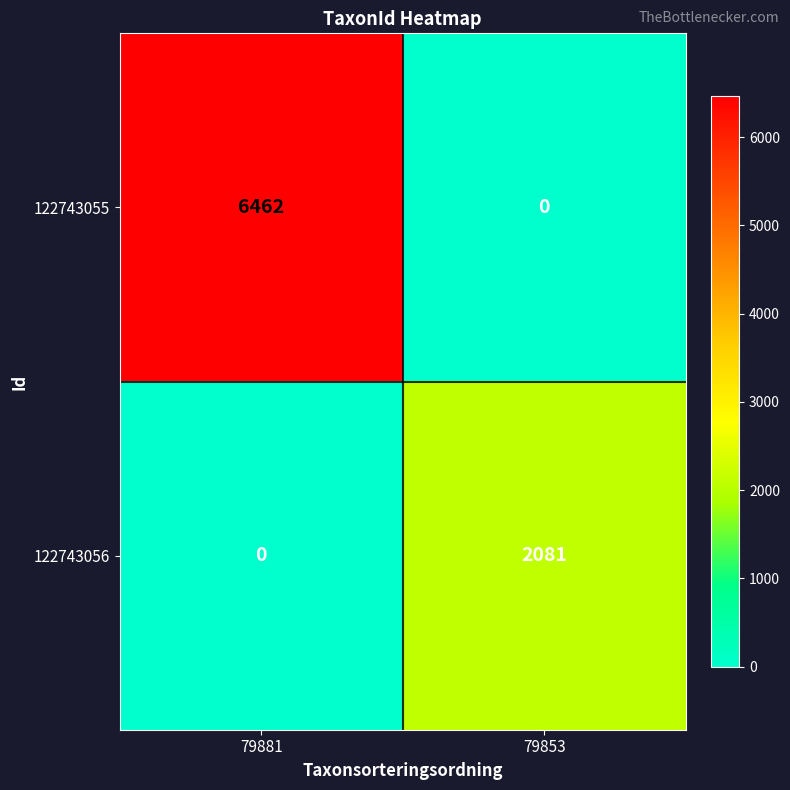

Which series has the largest range (max minus min)?

122743055